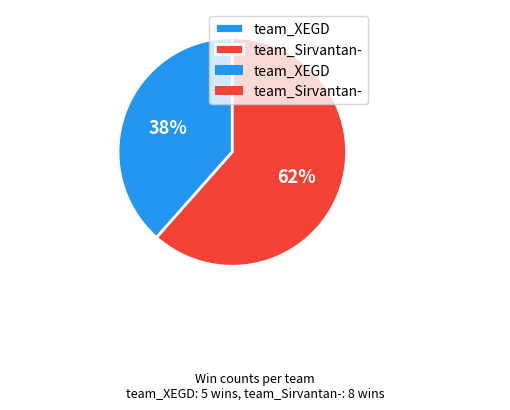

Do team_XEGD and team_Sirvantan- together represent more than half of the pie?

Yes